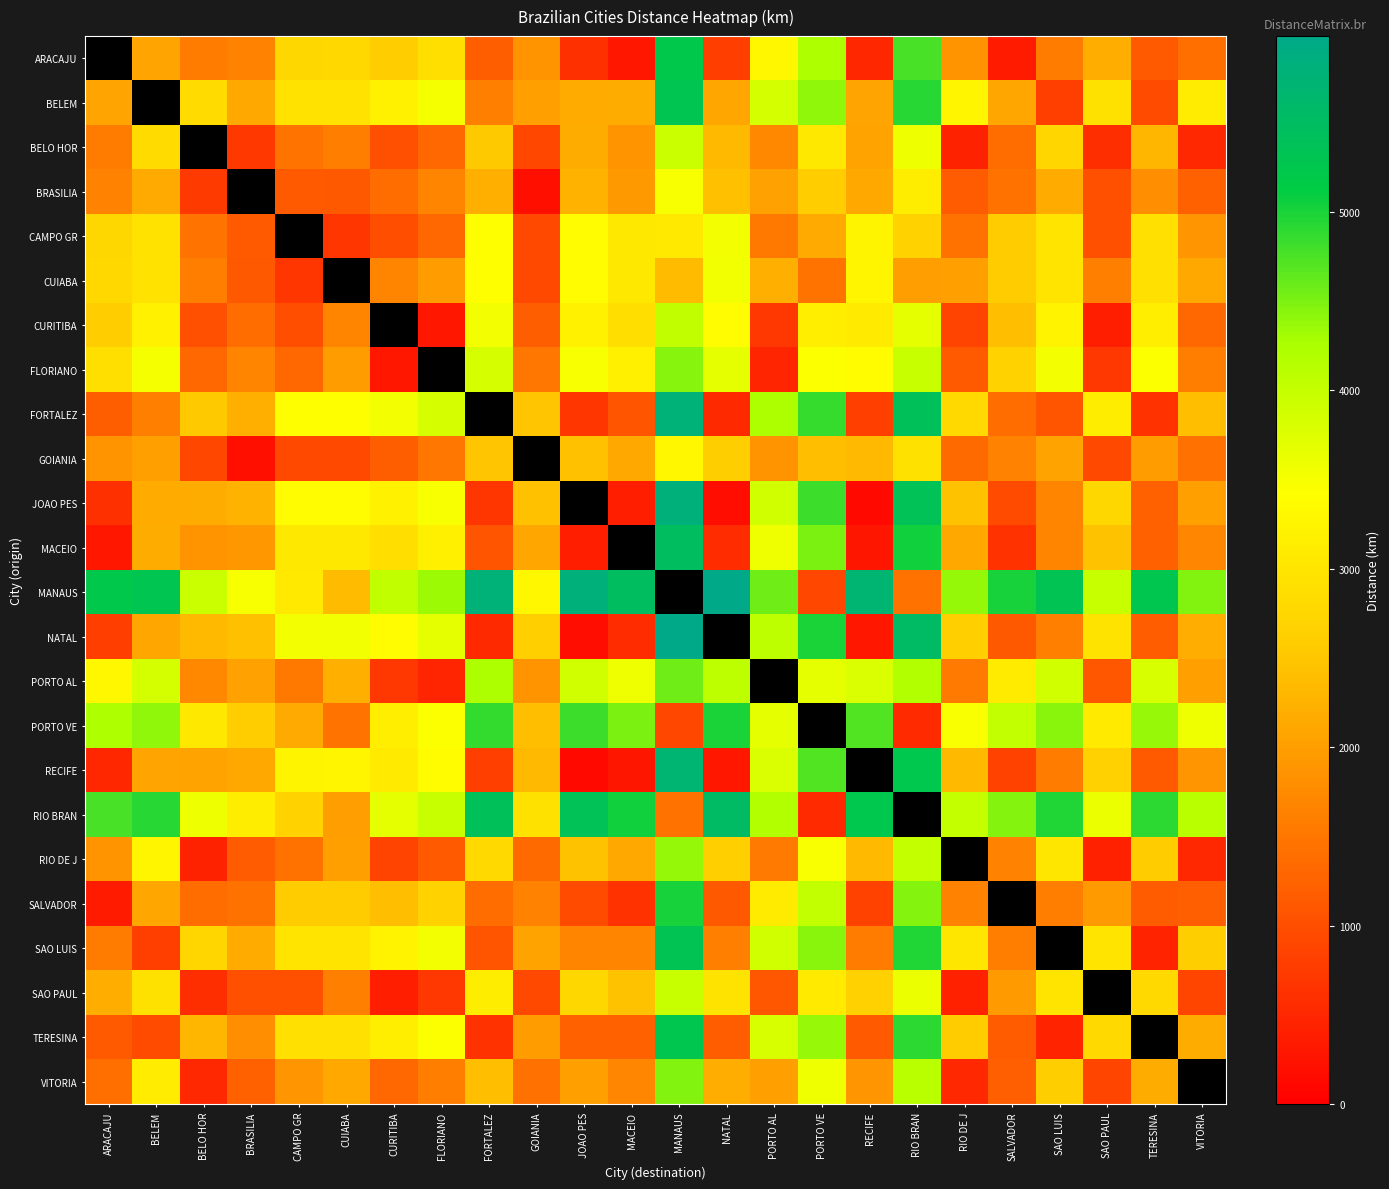

Which category has the lowest value across all series?

RECIFE